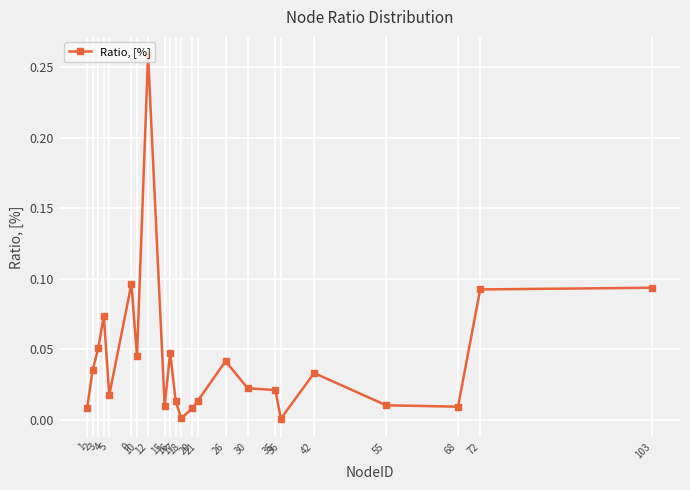

True or false: there are more than 0 points higher than both neighbors.

True